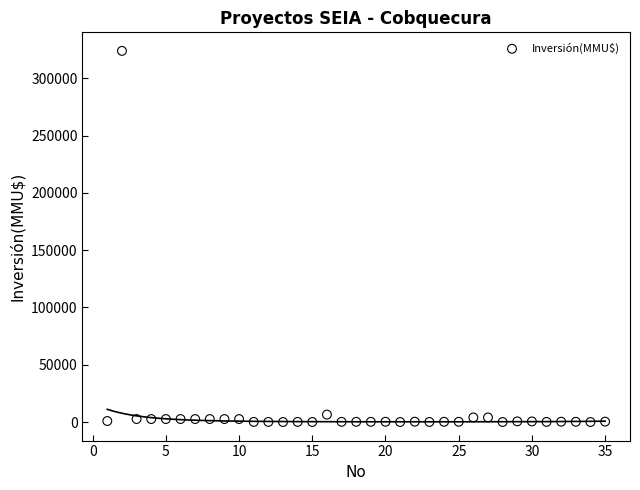

What is the range of Y values (max minus min)?

324020